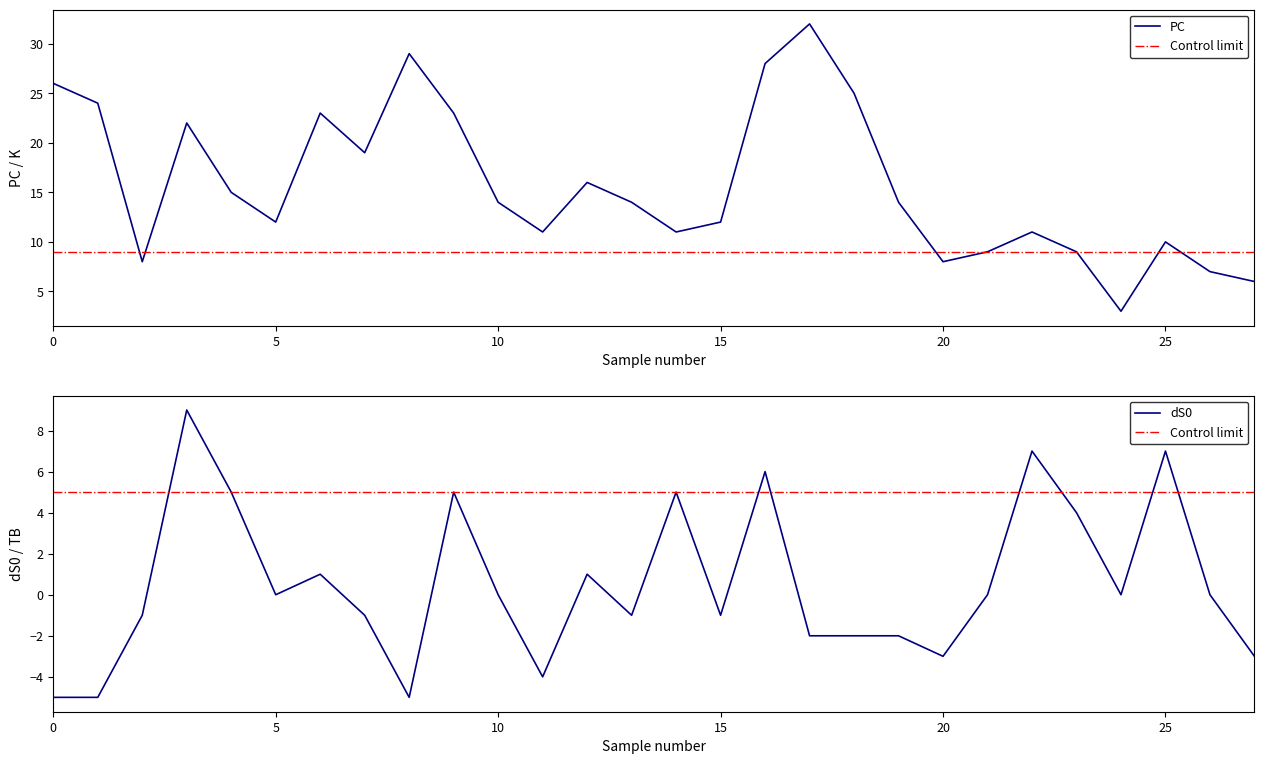

How many values in dSF are below zero?

13